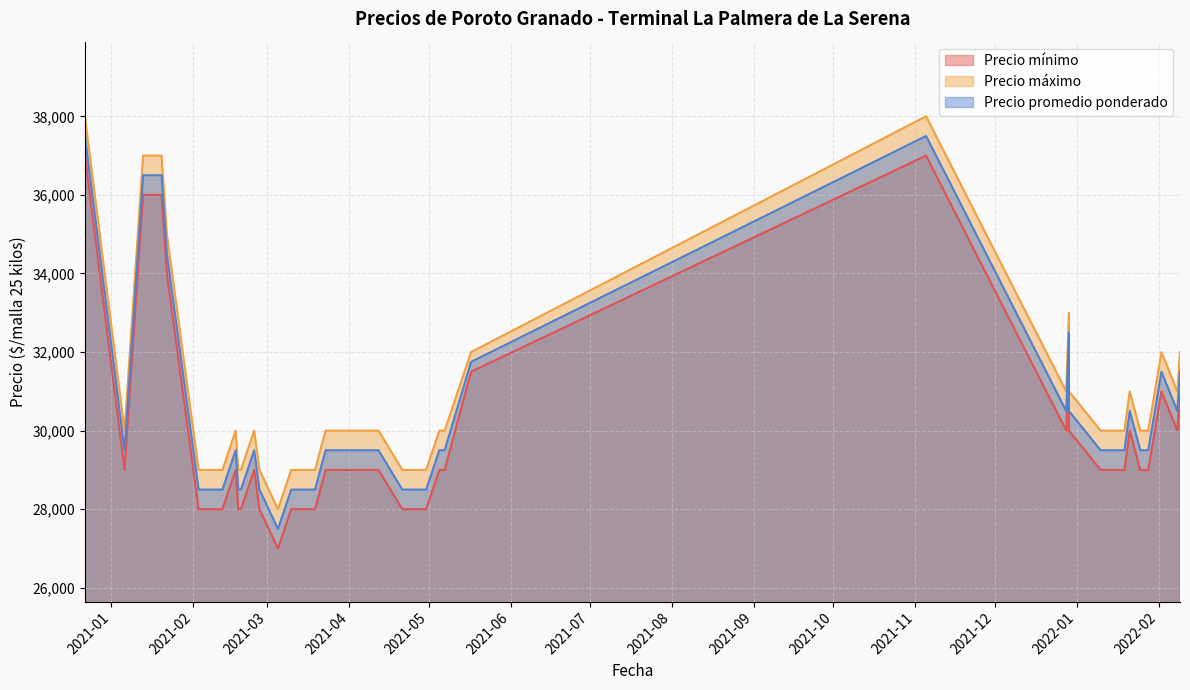

Which label corresponds to the largest value in the chart?

2020-12-22